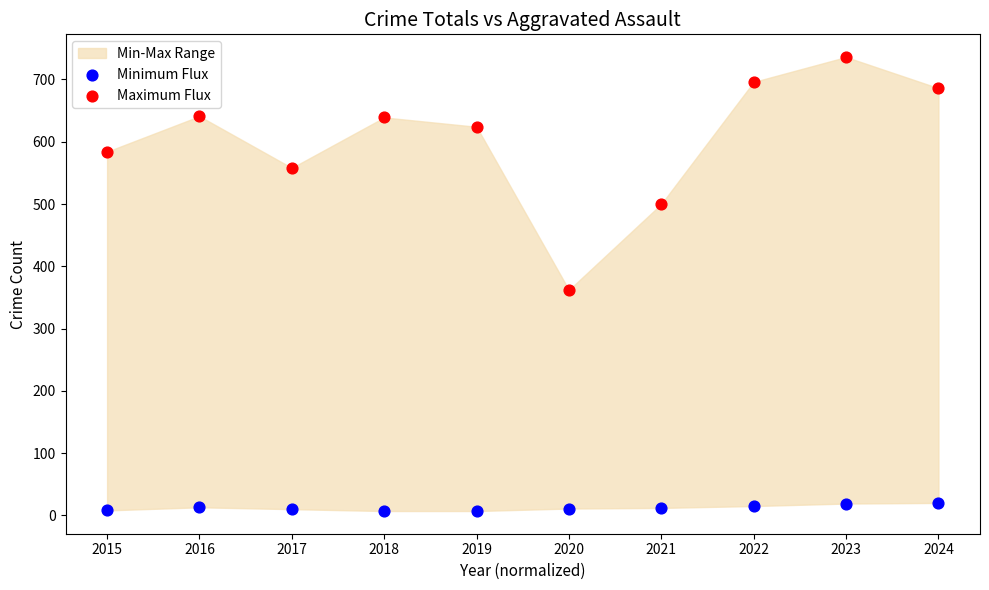

In the Maximum Flux series, what Y value is closest to 549?

558